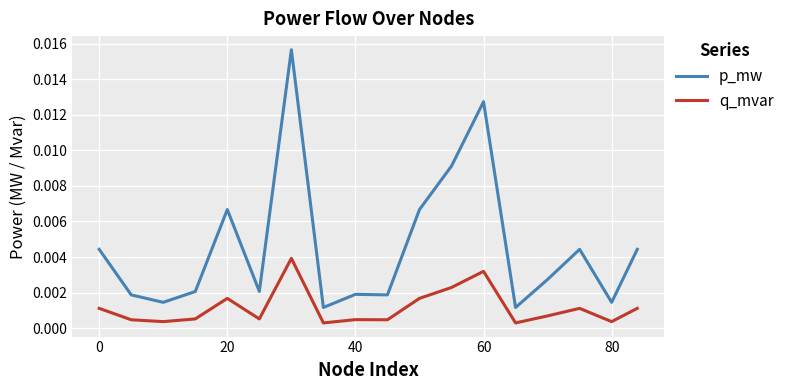

Which series has the largest total across all categories?

p_mw